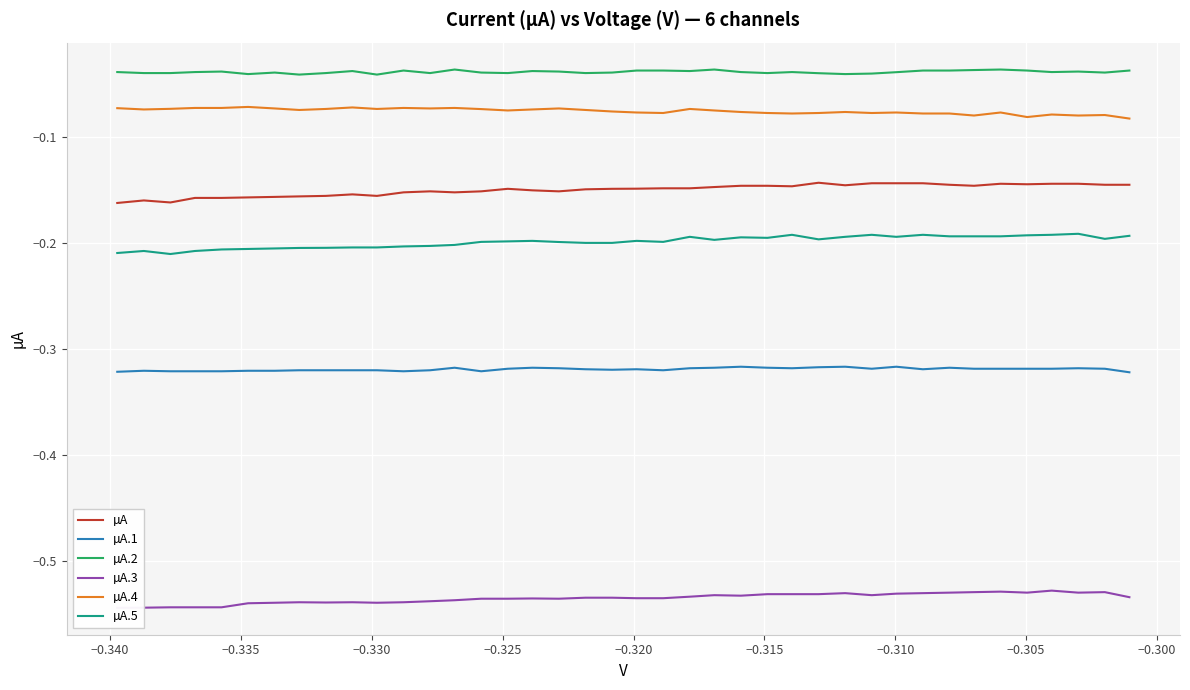

What is the value of the µA.4 point at the 15th from the left?

-0.1